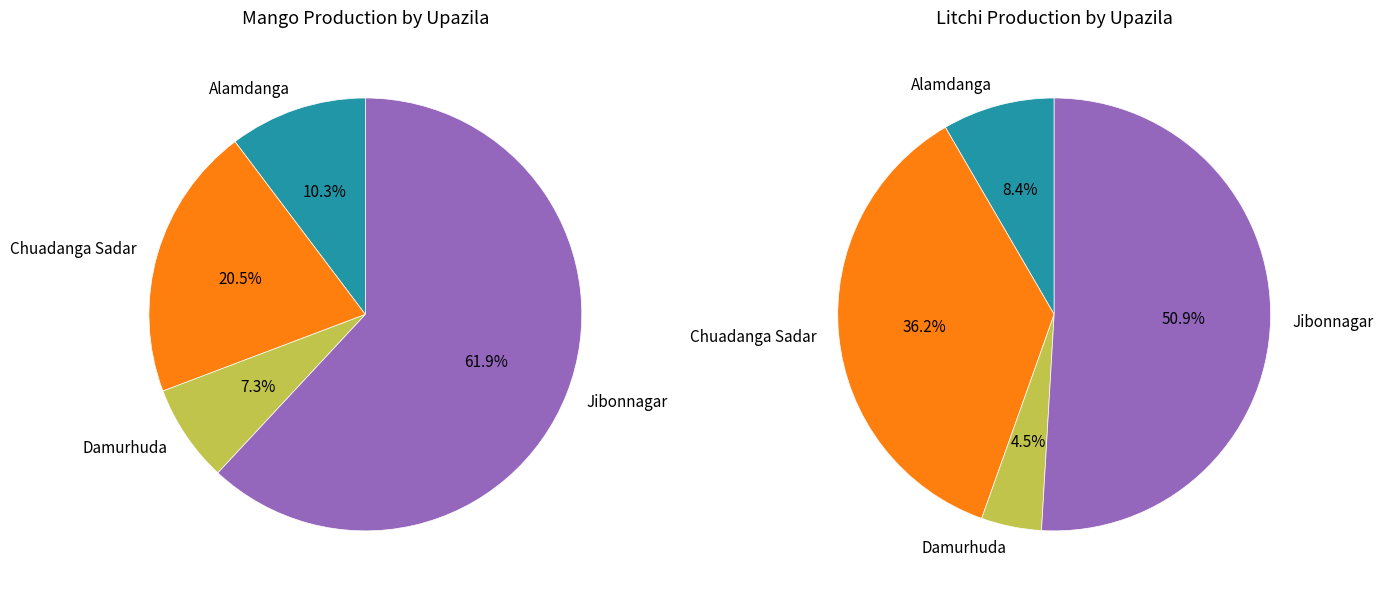

Which category has the smallest portion of the pie?

Damurhuda